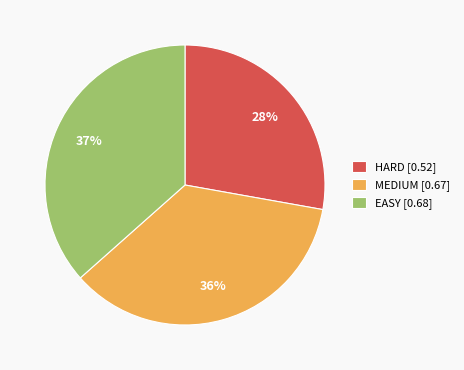

True or false: HARD accounts for 28% of the total.

True